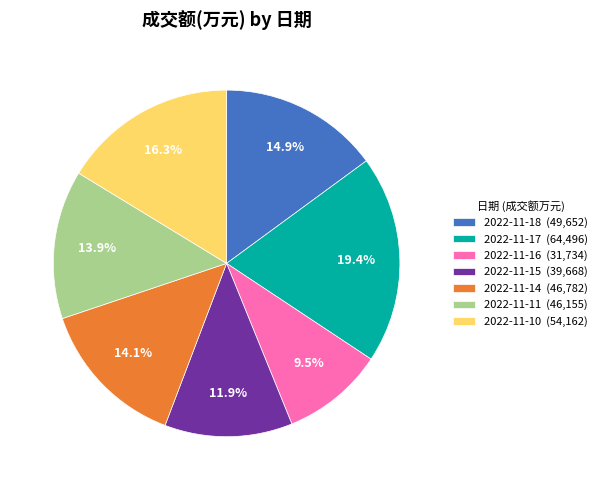

Is the sum of 2022-11-17 and 2022-11-16 greater than half?

No